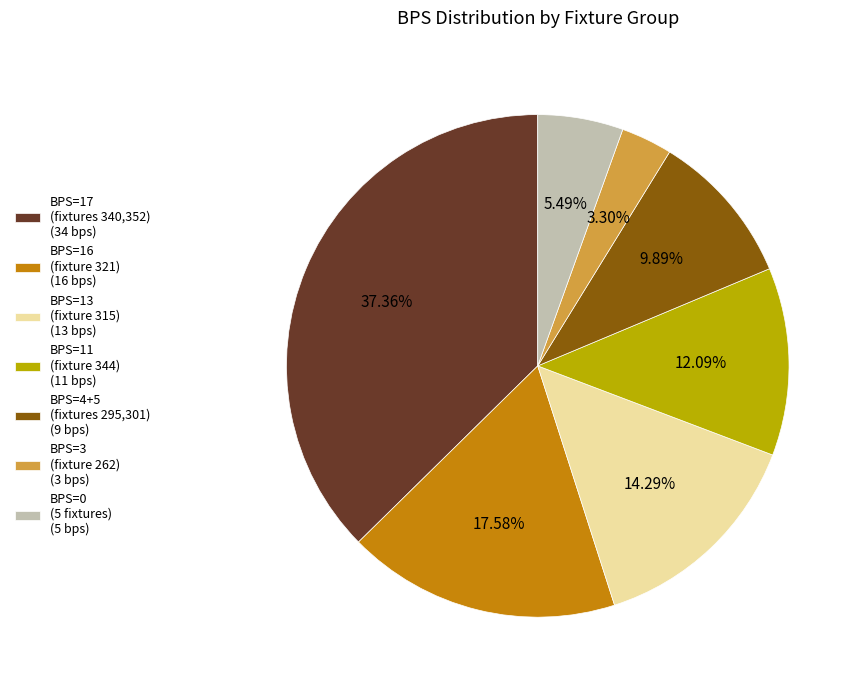

Combined, do BPS=16 (fixture 321) (16 bps) and BPS=11 (fixture 344) (11 bps) account for over 50%?

No